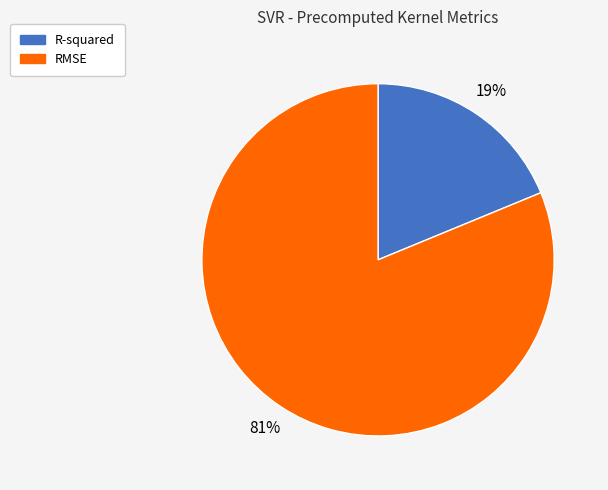

Between R-squared and RMSE, which is larger?

RMSE